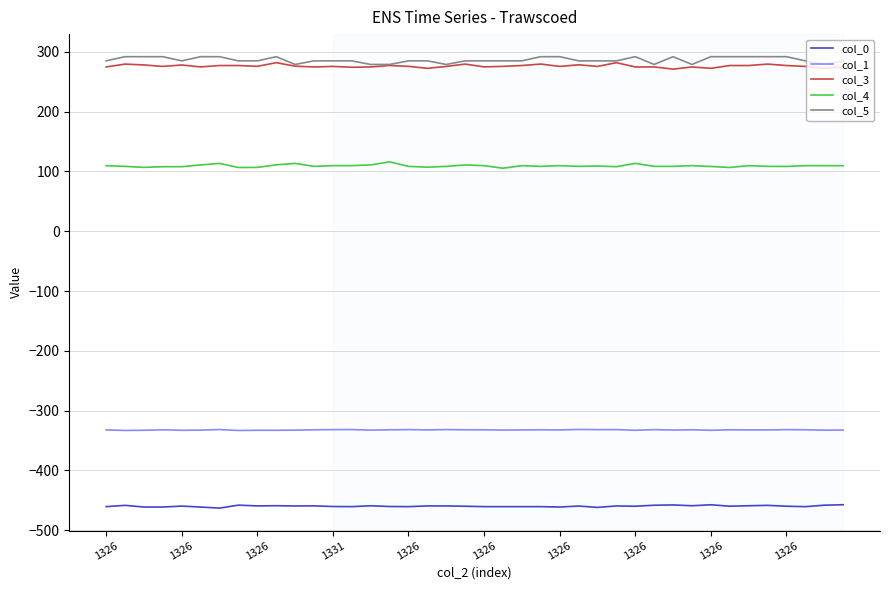

Which series has the largest range (max minus min)?

col_5